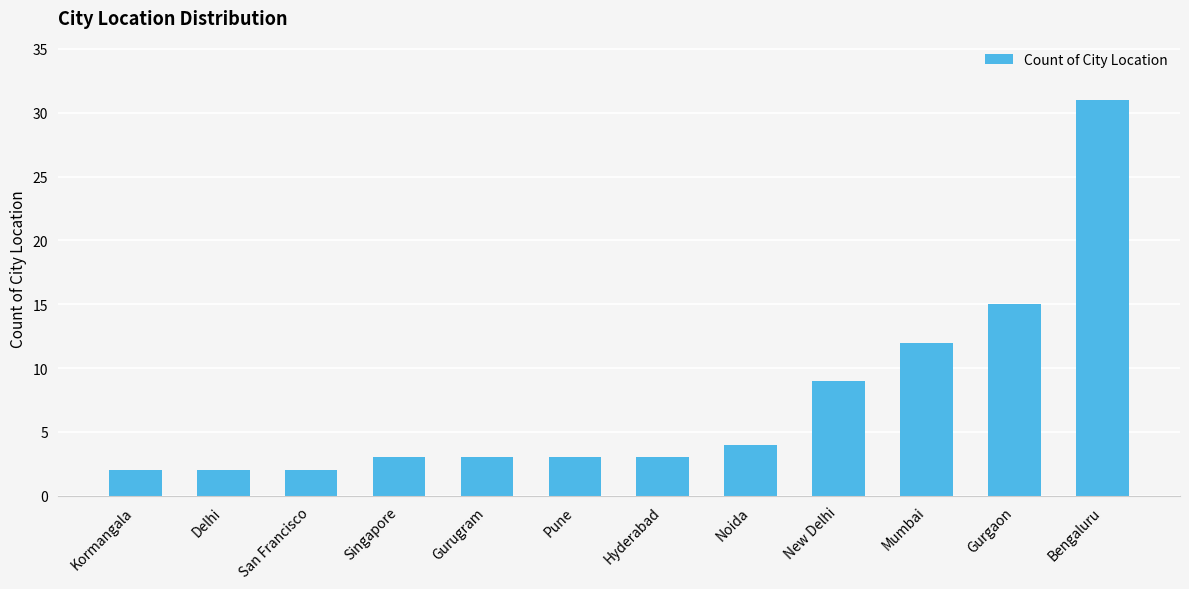

Reading right to left, list all the values displayed in this chart.

31	15	12	9	4	3	3	3	3	2	2	2